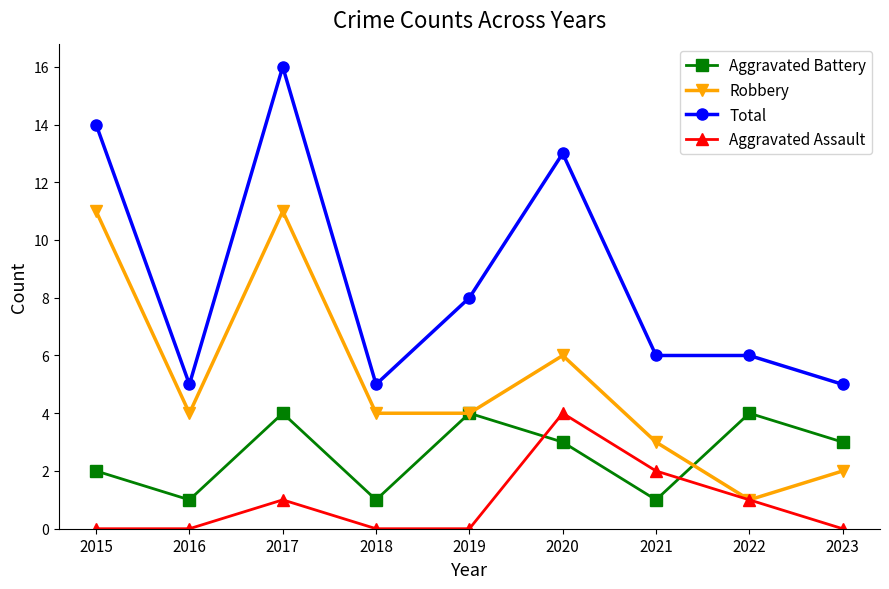

In Aggravated Battery, how many points are higher than both neighbors (excluding endpoints)?

3